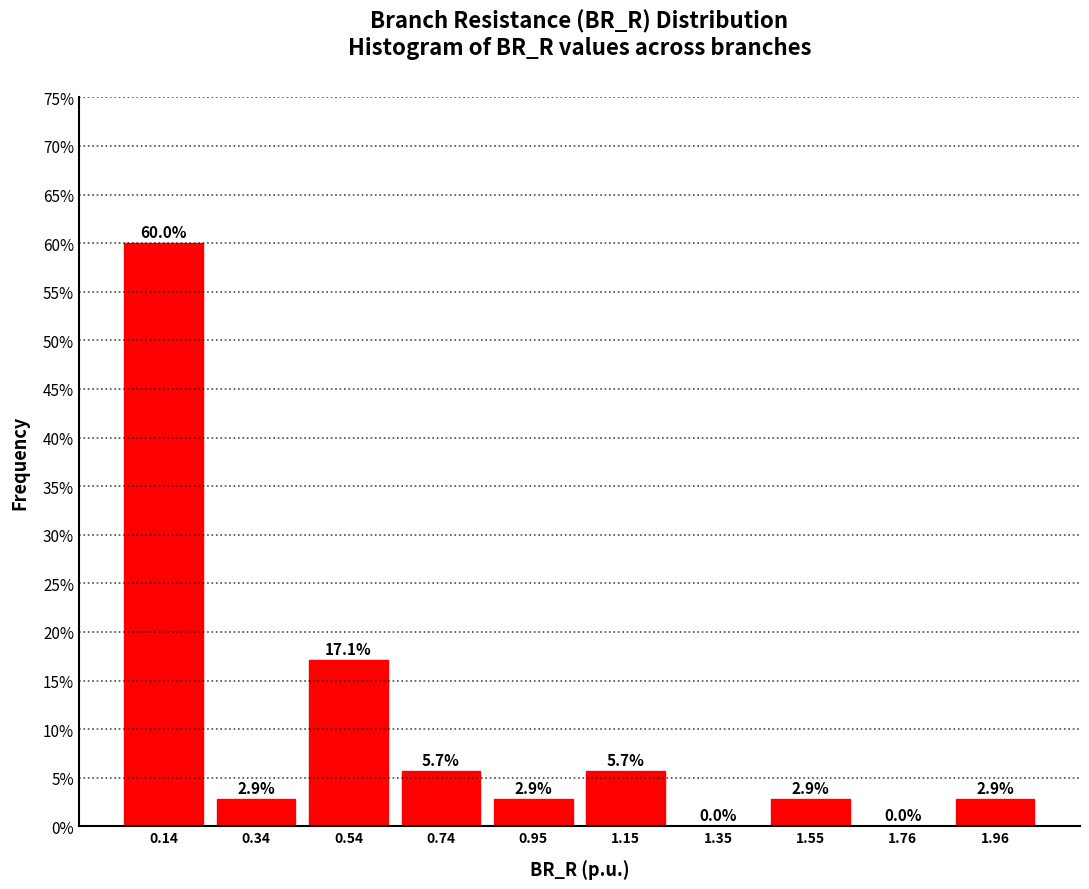

Reading left to right, transcribe this chart: for each bar, give the range it covers on the x-axis and its height. The bar edges are not printed on the chart, so give them approximately, as read against the axis.

0.05 to 0.25: 60.0
0.25 to 0.45: 2.9
0.45 to 0.65: 17.1
0.65 to 0.85: 5.7
0.85 to 1.05: 2.9
1.05 to 1.25: 5.7
1.25 to 1.45: 0.0
1.45 to 1.65: 2.9
1.65 to 1.85: 0.0
1.85 to 2.05: 2.9